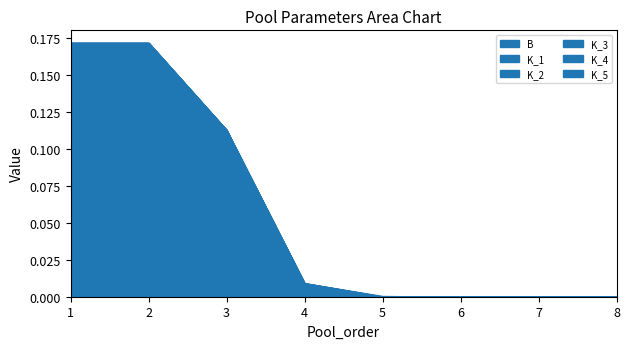

True or false: K_5 and K_2 cross at least once.

False